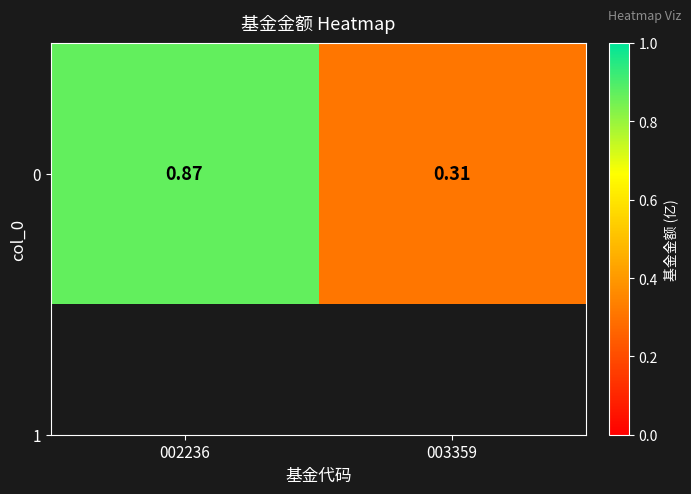

Is it true that the value at 002236 is 1.5?

False